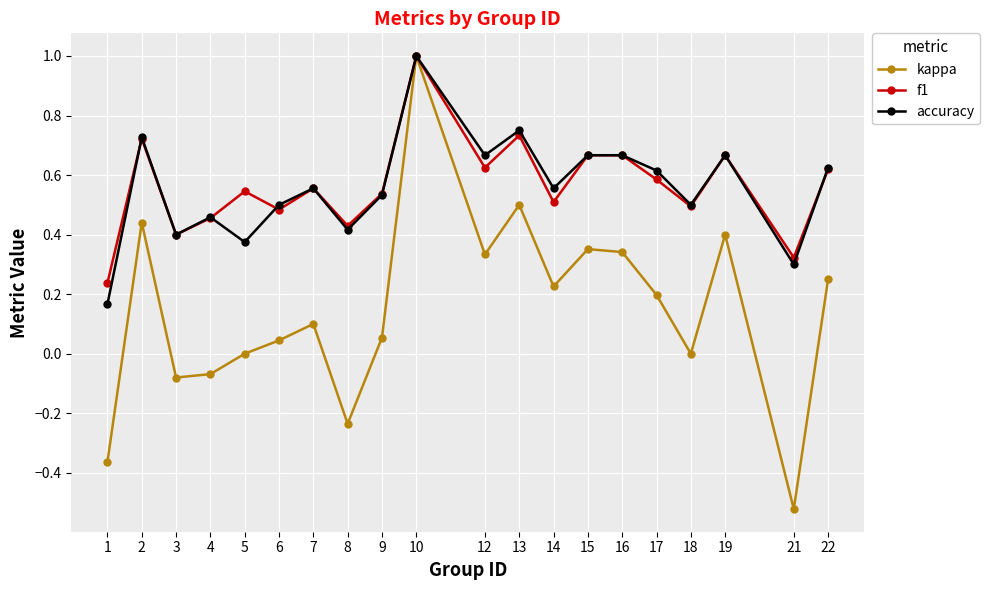

Which series changed the most between 8 and 14?

kappa